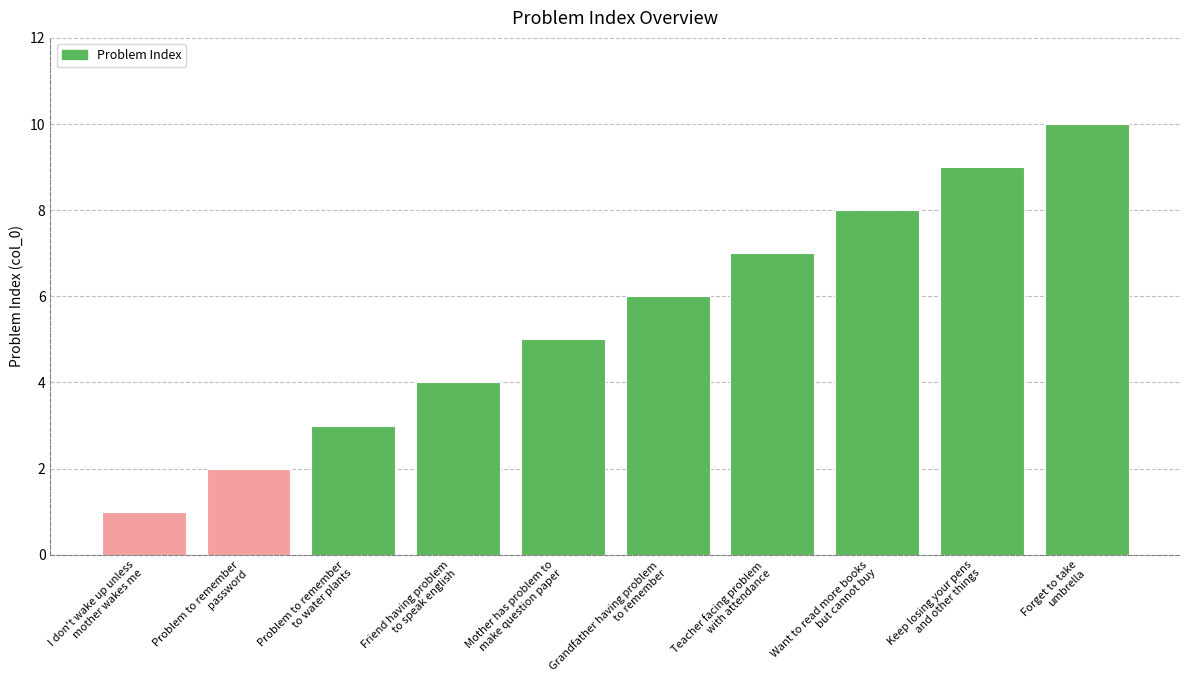

List the labels in order of value, largest first.

Forget to take
umbrella, Keep losing your pens
and other things, Want to read more books
but cannot buy, Teacher facing problem
with attendance, Grandfather having problem
to remember, Mother has problem to
make question paper, Friend having problem
to speak english, Problem to remember
to water plants, Problem to remember
password, I don't wake up unless
mother wakes me